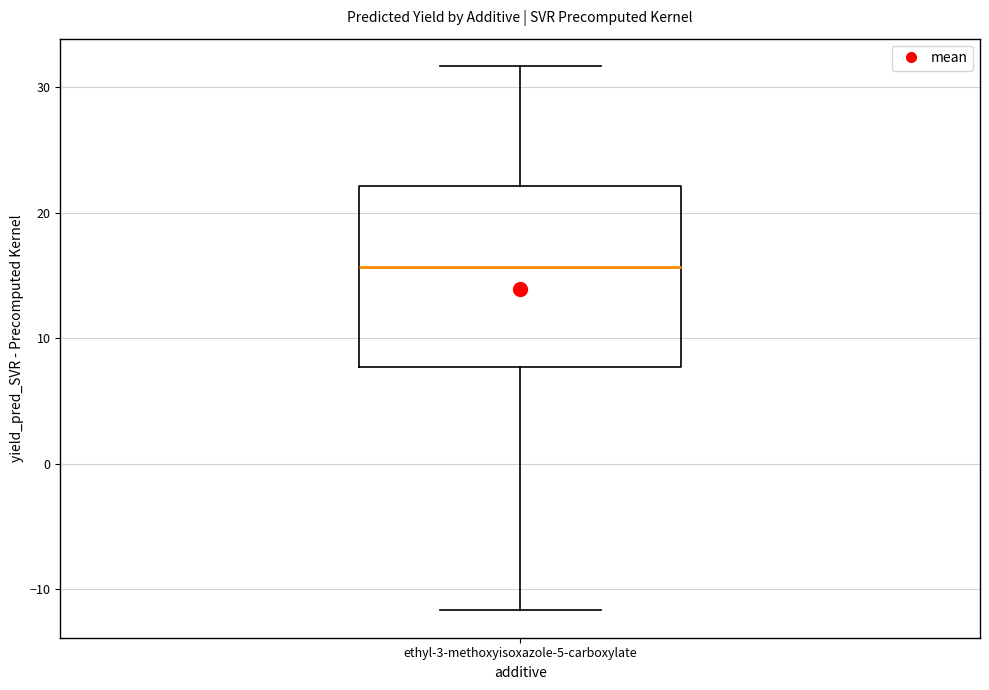

Where does the upper whisker of the box for ethyl-3-methoxyisoxazole-5-carboxylate end on the y-axis? The values are not printed on the chart, so give them approximately, as read against the axis.

32